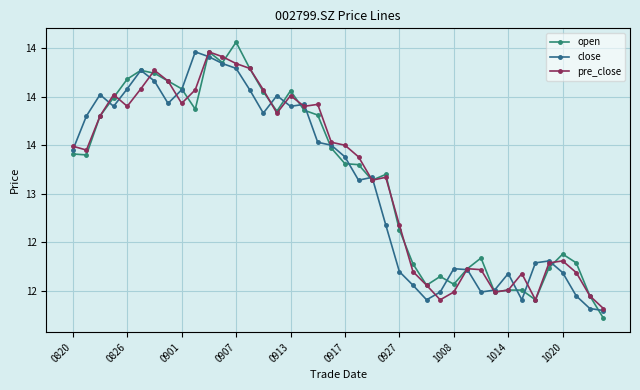

Does the chart have visible grid lines?

Yes